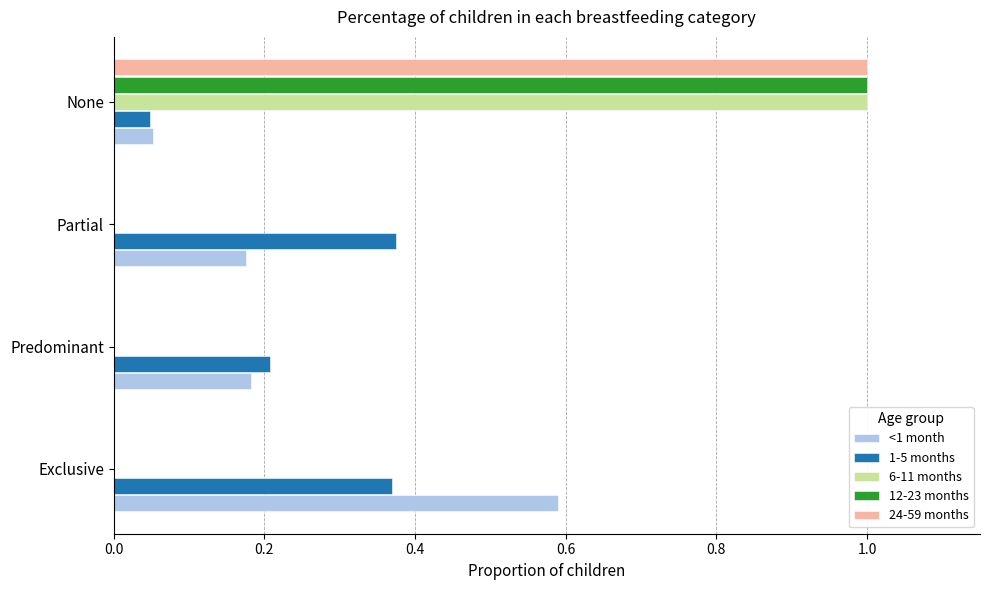

How many 12-23 months values are between 0 and 1?

4